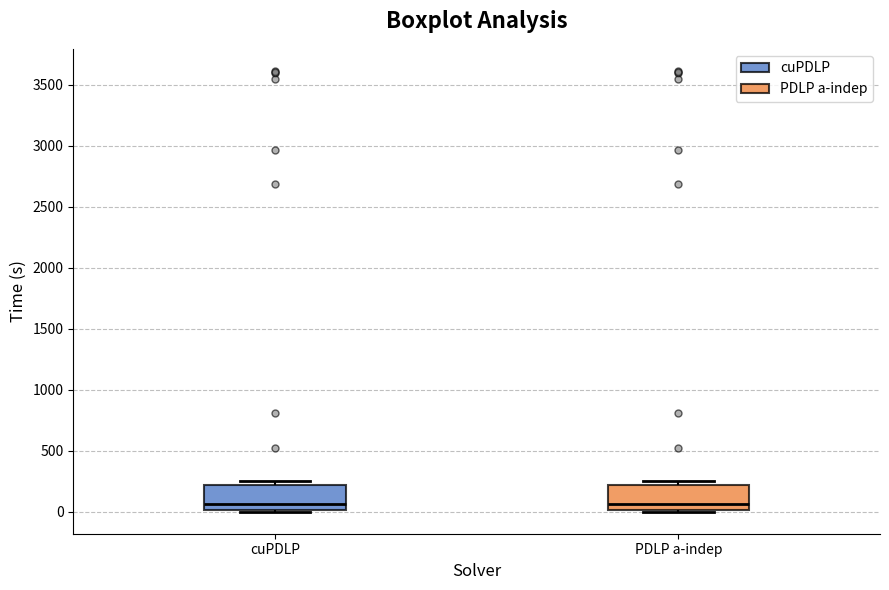

Reading left to right, read every box against the y-axis: the position of its median line, the range the box covers, and the ends of its whiskers. The values are not printed on the chart, so give them approximately, as read against the axis.

cuPDLP: median 50, box 0 to 200, whiskers 0 (just below the box's lower edge) to 250
PDLP a-indep: median 50, box 0 to 200, whiskers 0 (just below the box's lower edge) to 250